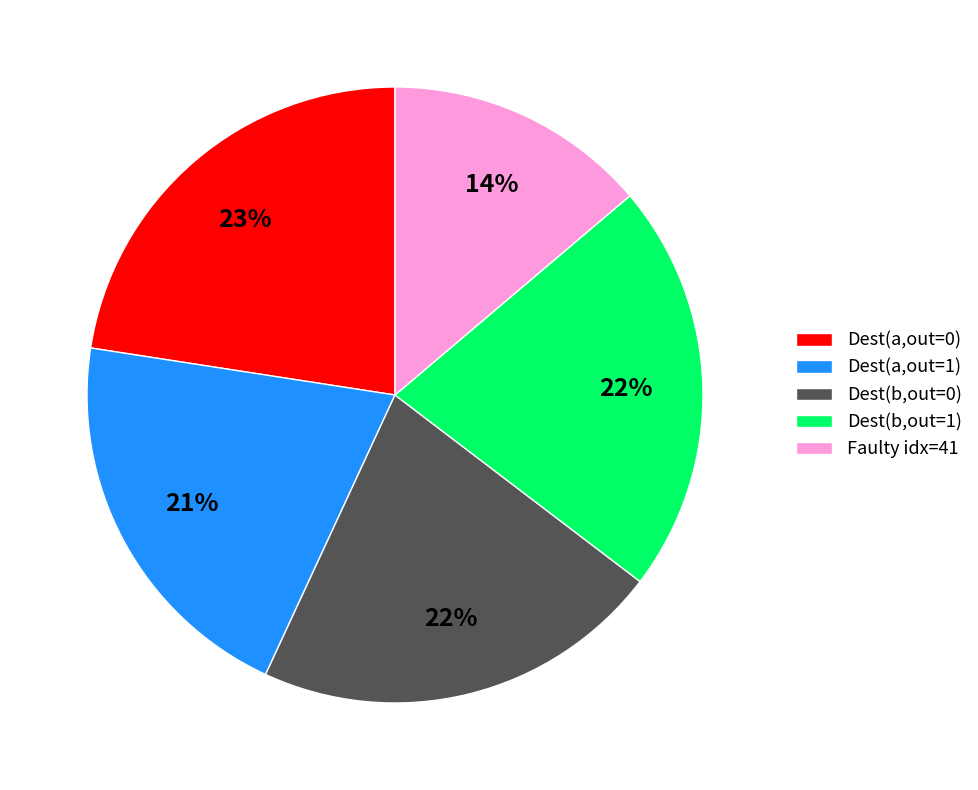

To the nearest percent, what percentage of the pie is Dest(a,out=1)?

21%